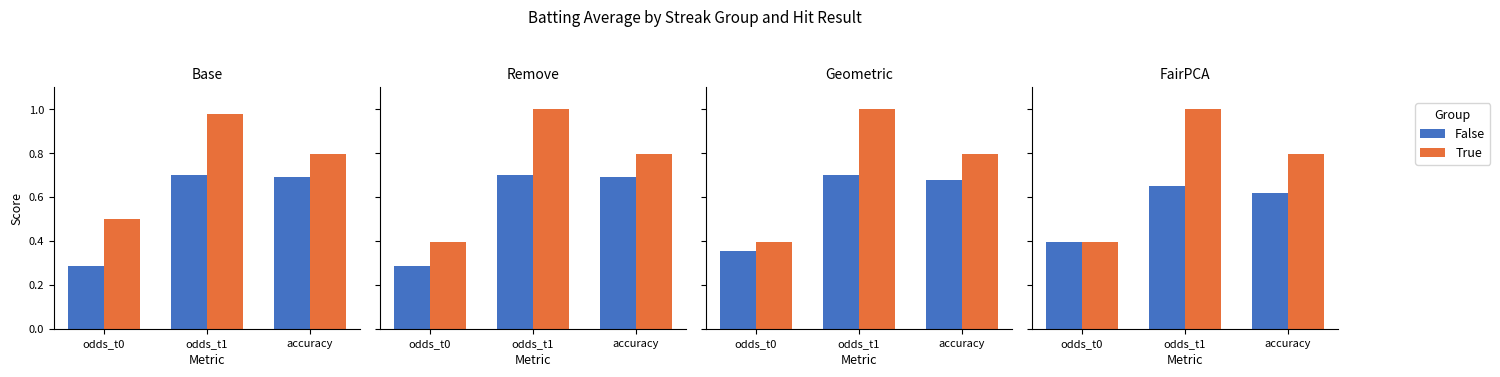

What are all the series names shown in the legend?

False, True